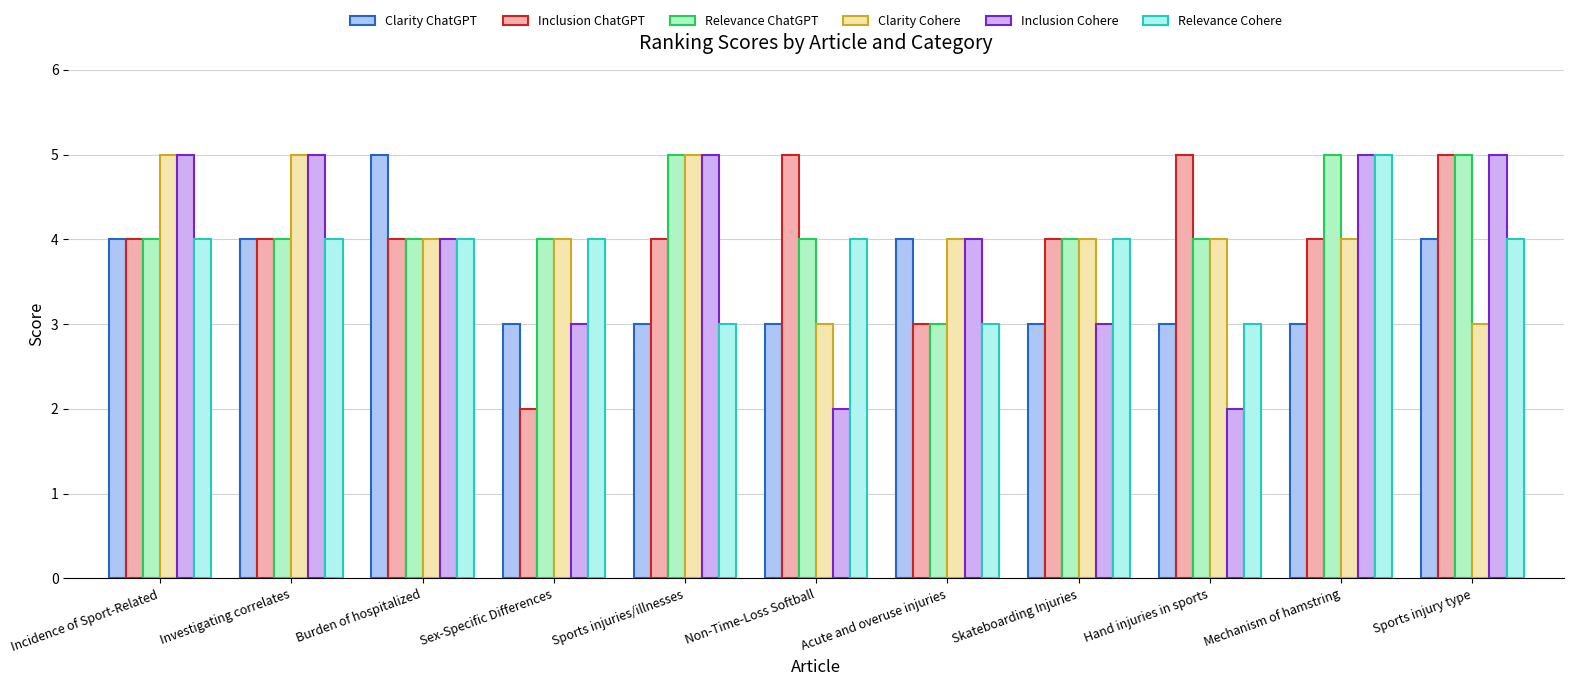

What are all the series names shown in the legend?

Clarity ChatGPT, Inclusion ChatGPT, Relevance ChatGPT, Clarity Cohere, Inclusion Cohere, Relevance Cohere